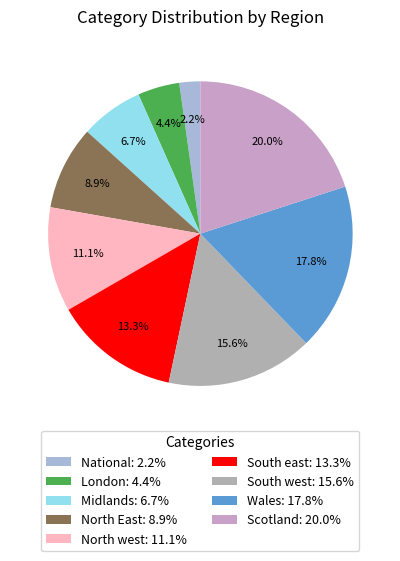

To the nearest percent, what percentage of the pie is North East?

9%